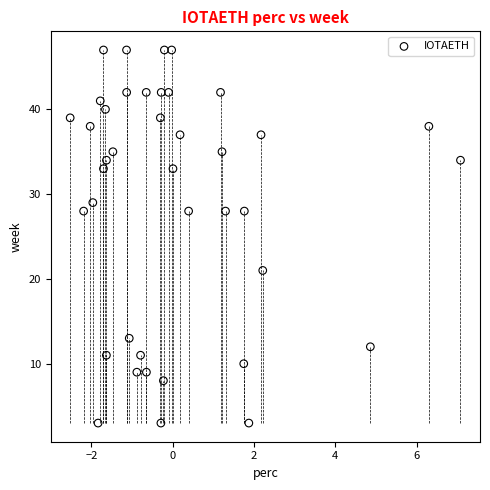

What is the range of Y values (max minus min)?

44